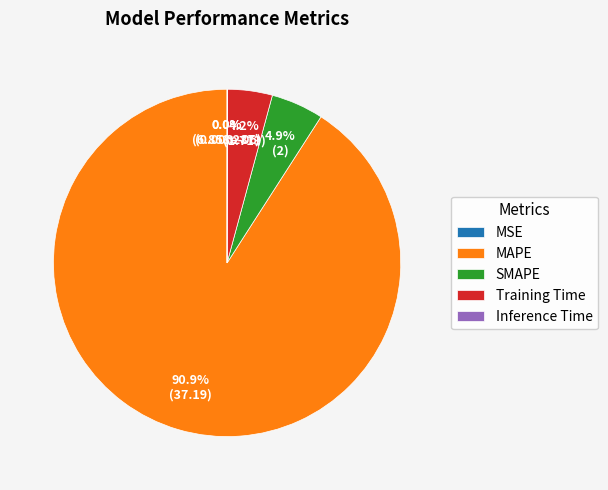

Is there a majority slice in this chart?

Yes